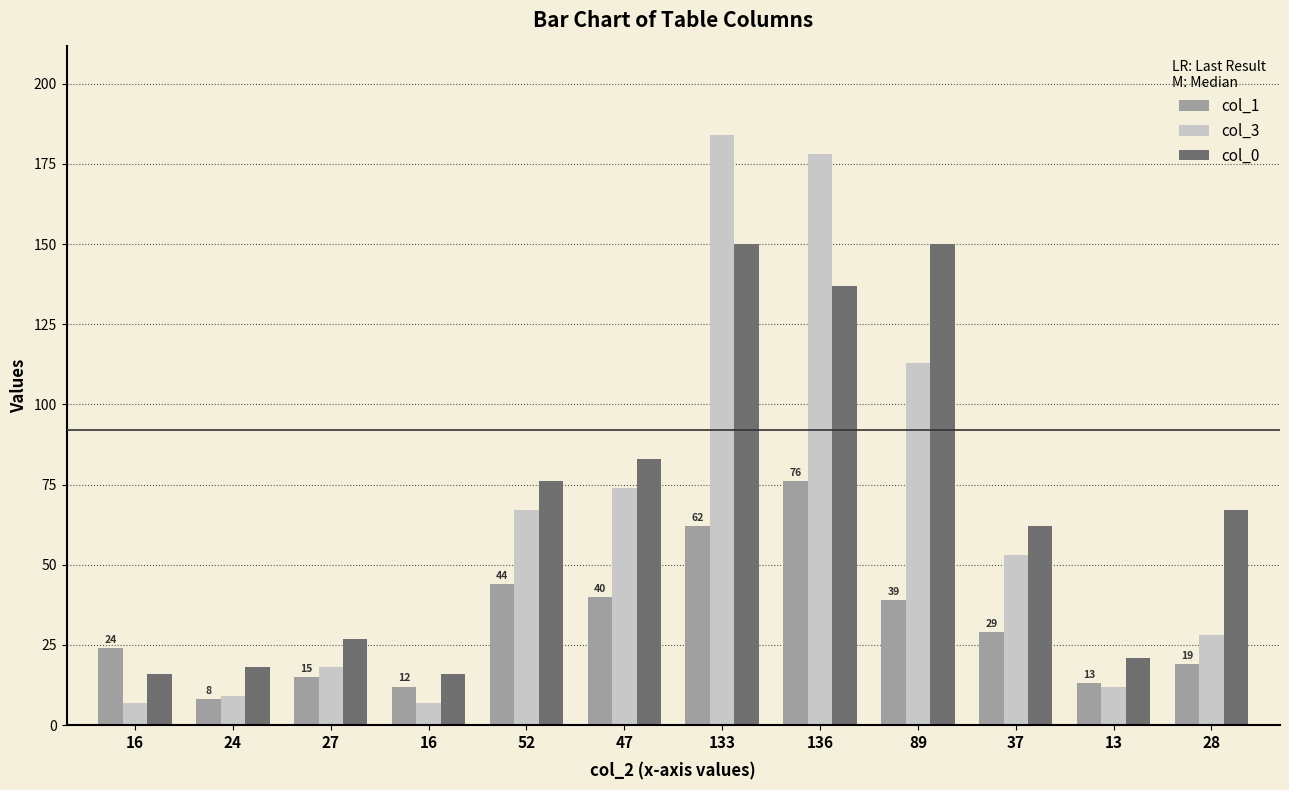

At which label is col_3 closest to 95?

89